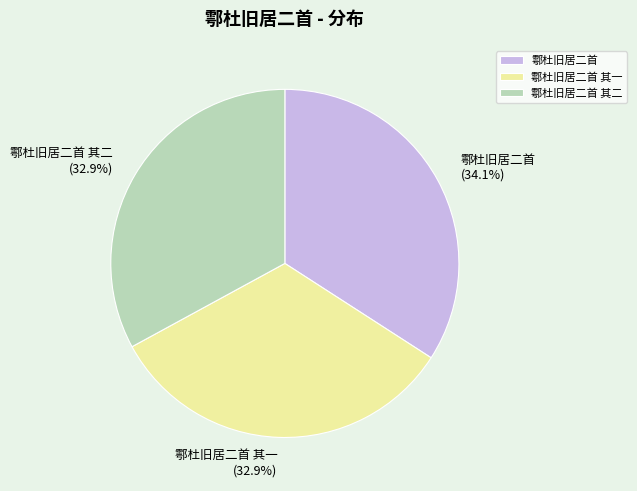

To the nearest percent, what is the combined percentage of 鄠杜旧居二首 其二 and 鄠杜旧居二首?

67%